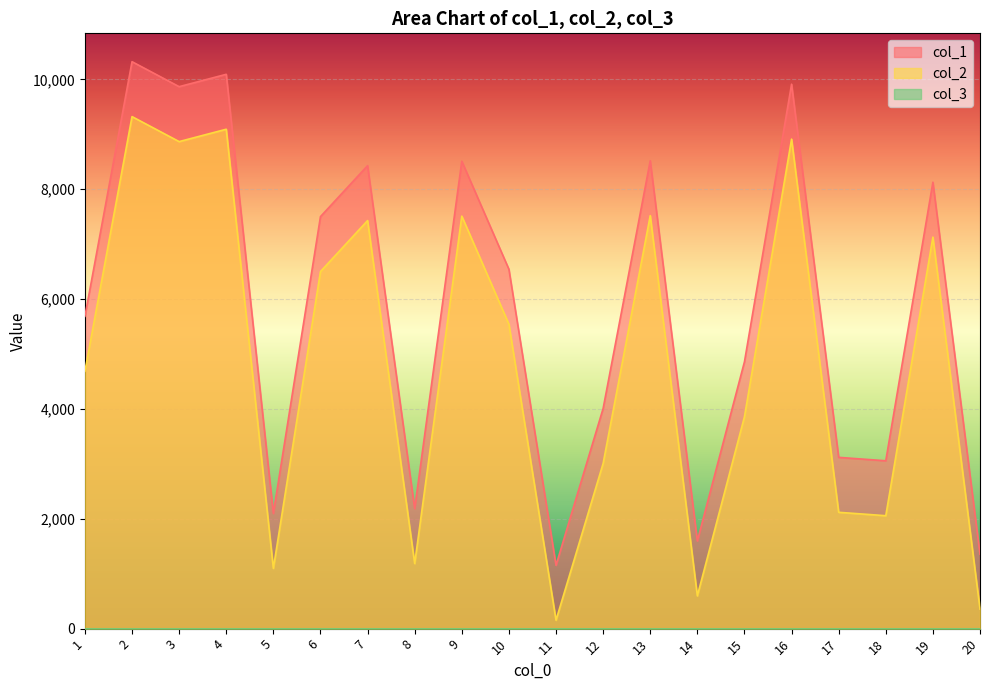

True or false: col_1 and col_2 cross at least once.

False